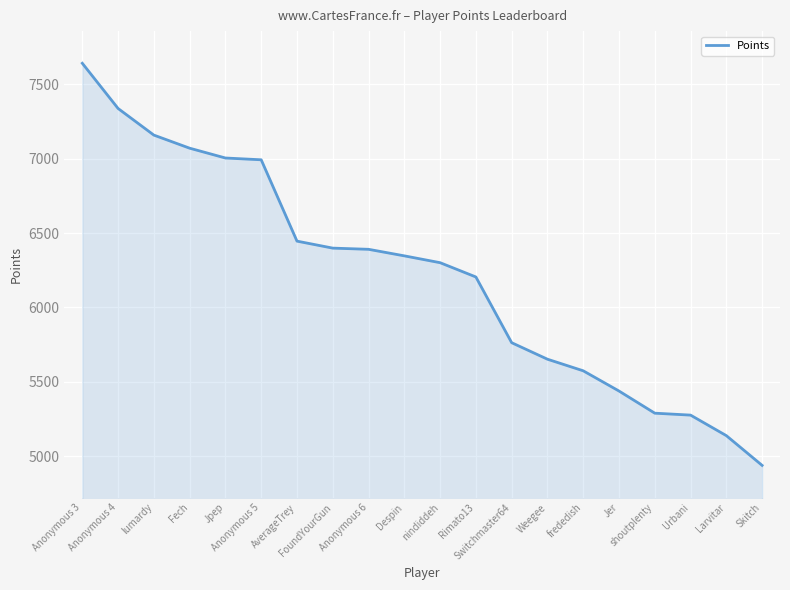

What is the difference between the maximum and minimum values?

2704